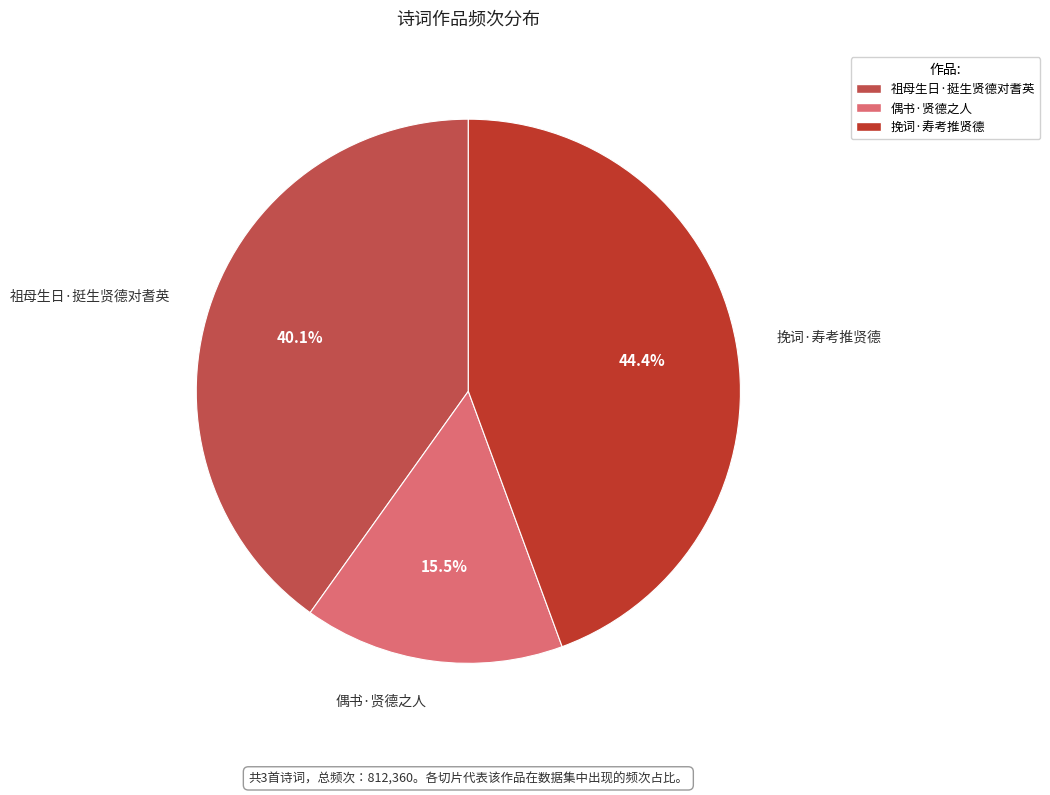

Does 偶书·贤德之人 represent more than half of the total?

No